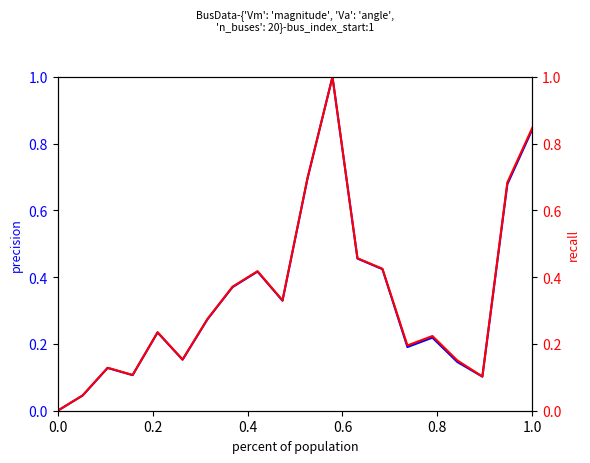

How many positive values does the Vm series have?

19